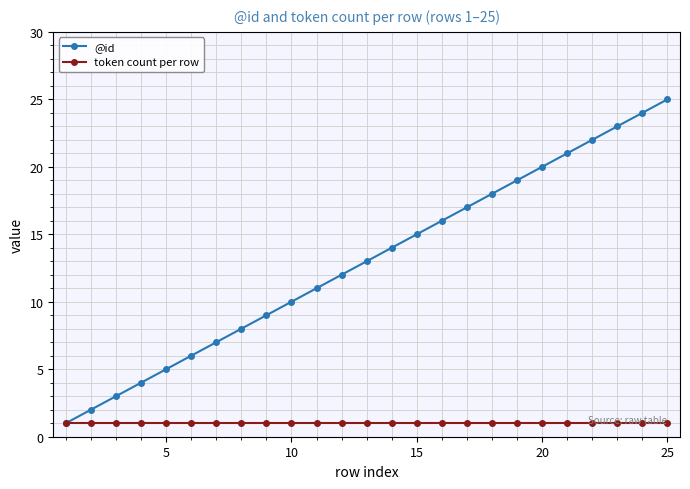

What is the smallest value displayed?

1